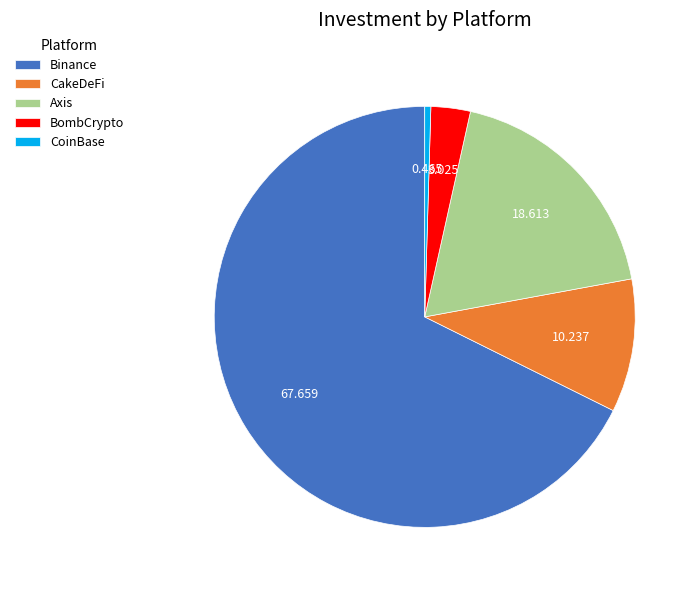

Combined, do Axis and CoinBase account for over 50%?

No